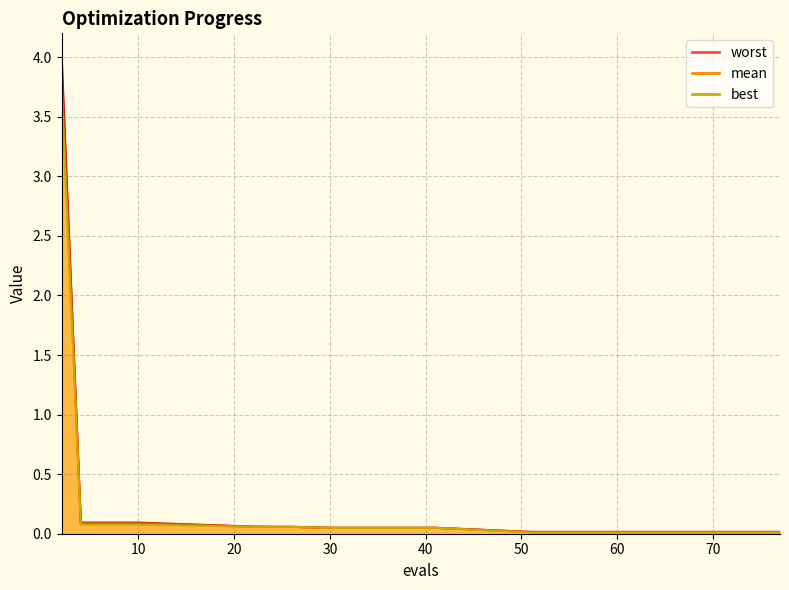

True or false: mean and best cross at least once.

False